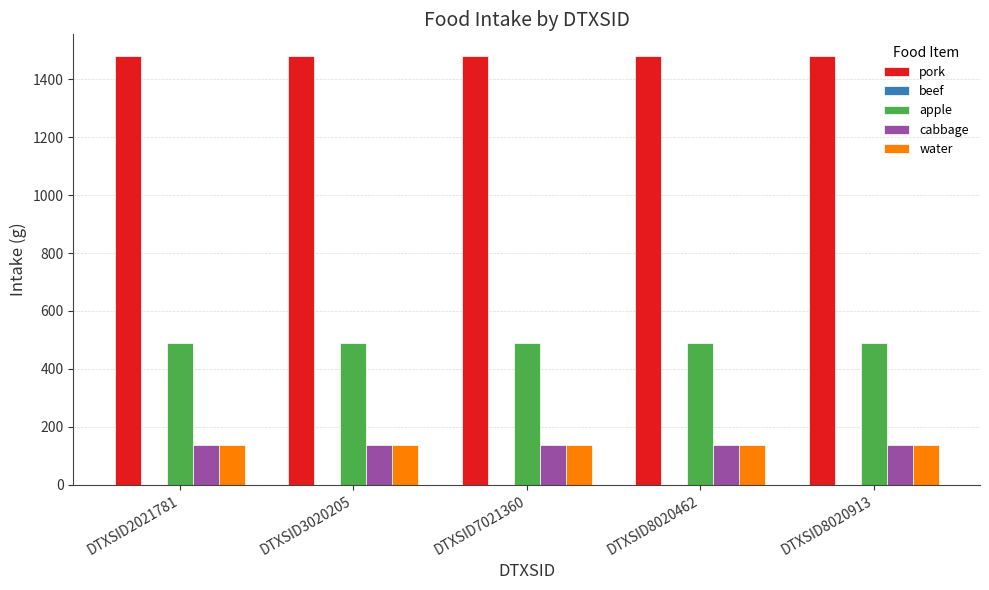

Is it true that cabbage equals 27.9 at DTXSID2021781?

False